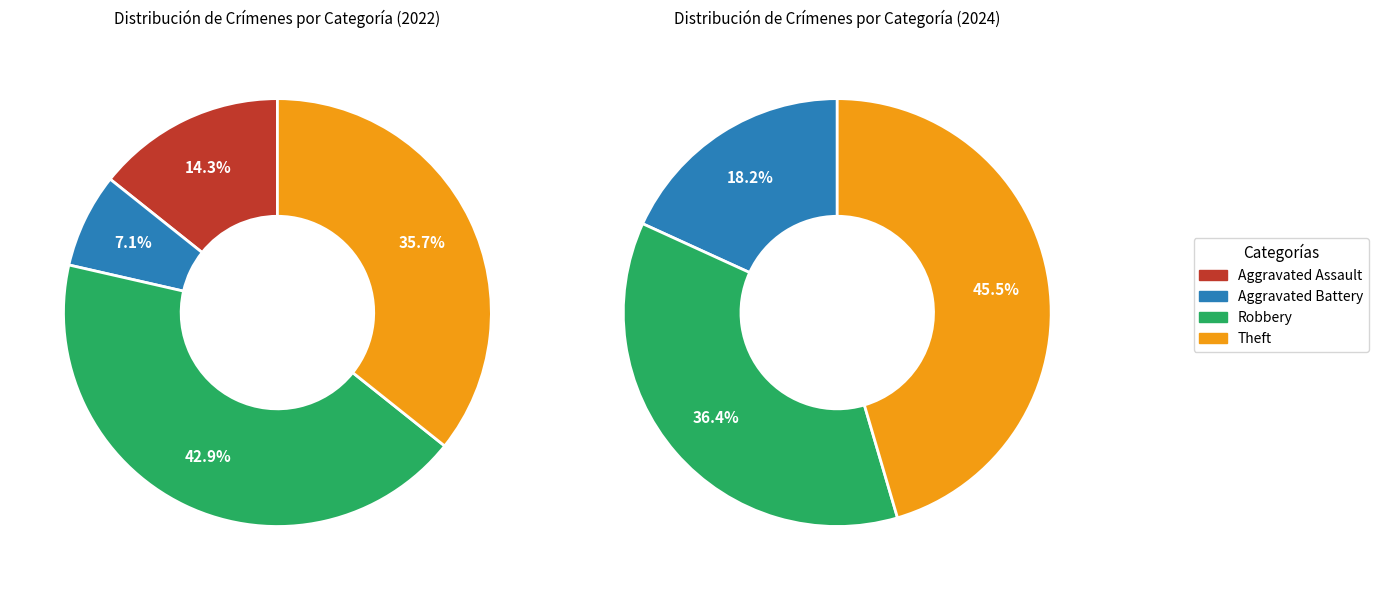

How many slices are in this pie chart?

4